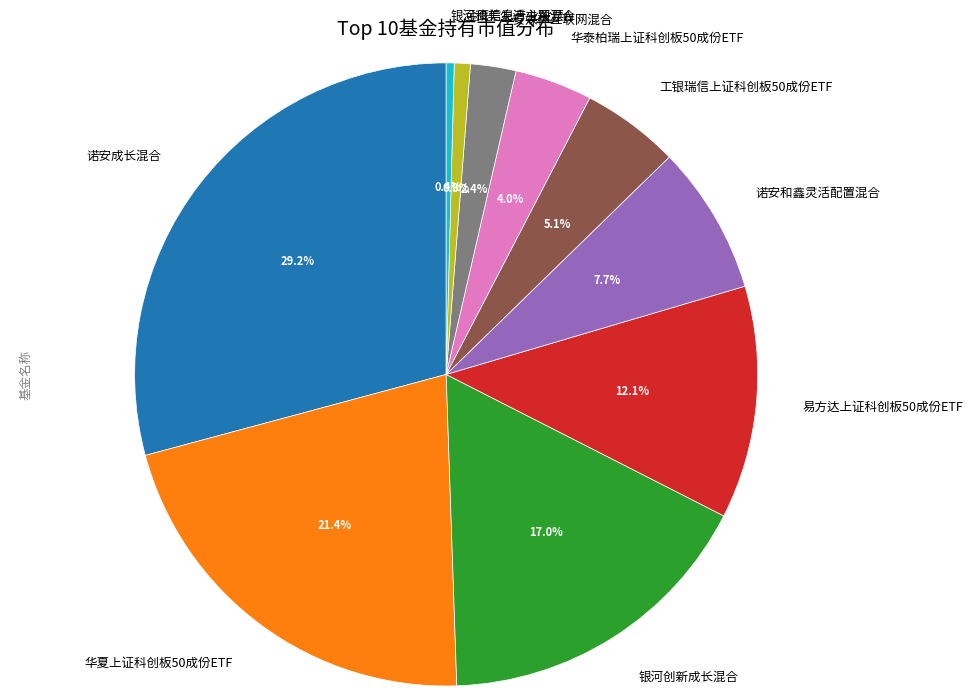

To the nearest percent, what is the difference between the 诺安成长混合 and 诺安和鑫灵活配置混合 slice percentages?

21%